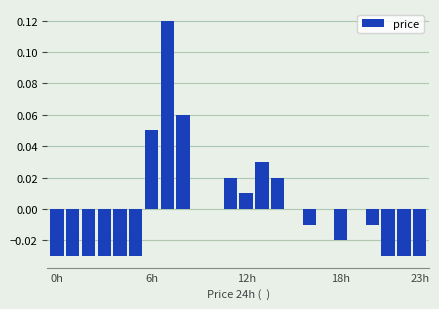

How many distinct data groups are displayed?

1